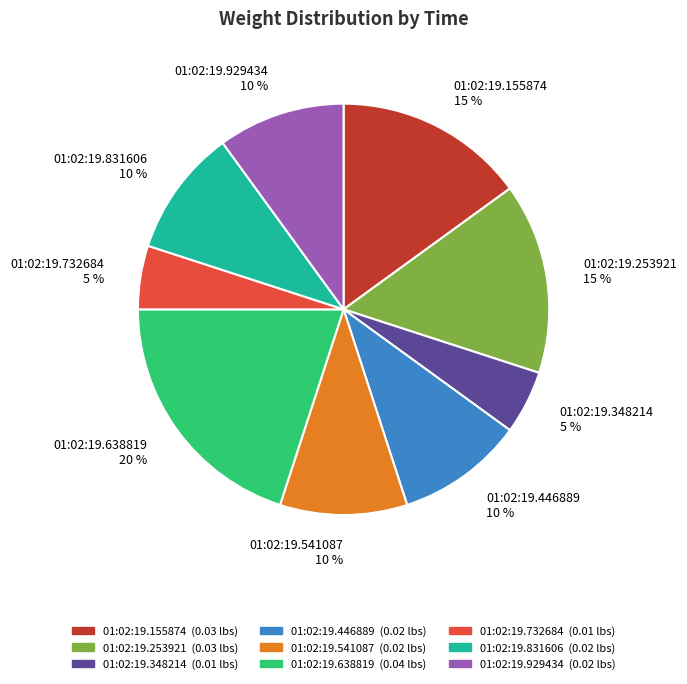

To the nearest percent, what portion does 01:02:19.929434 represent?

10%